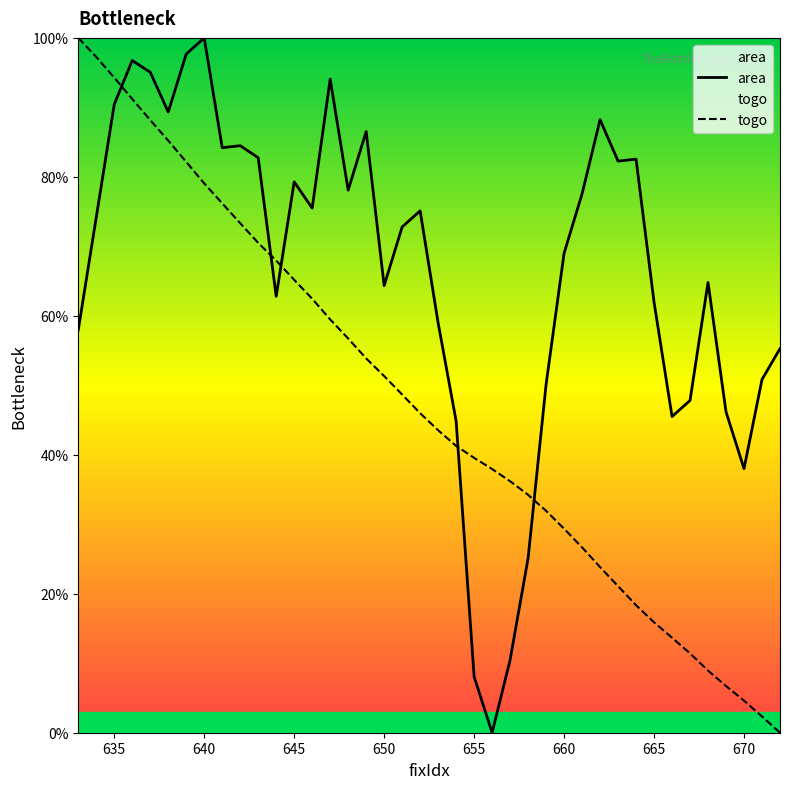

How many values in the togo series exceed 45?

20